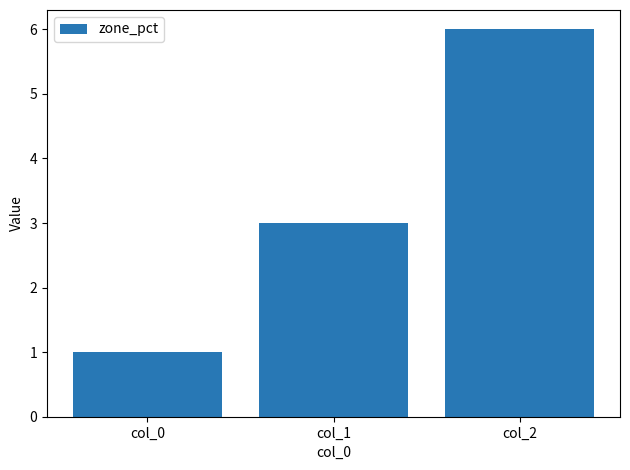

What is the difference between the values at col_0 and col_1?

2